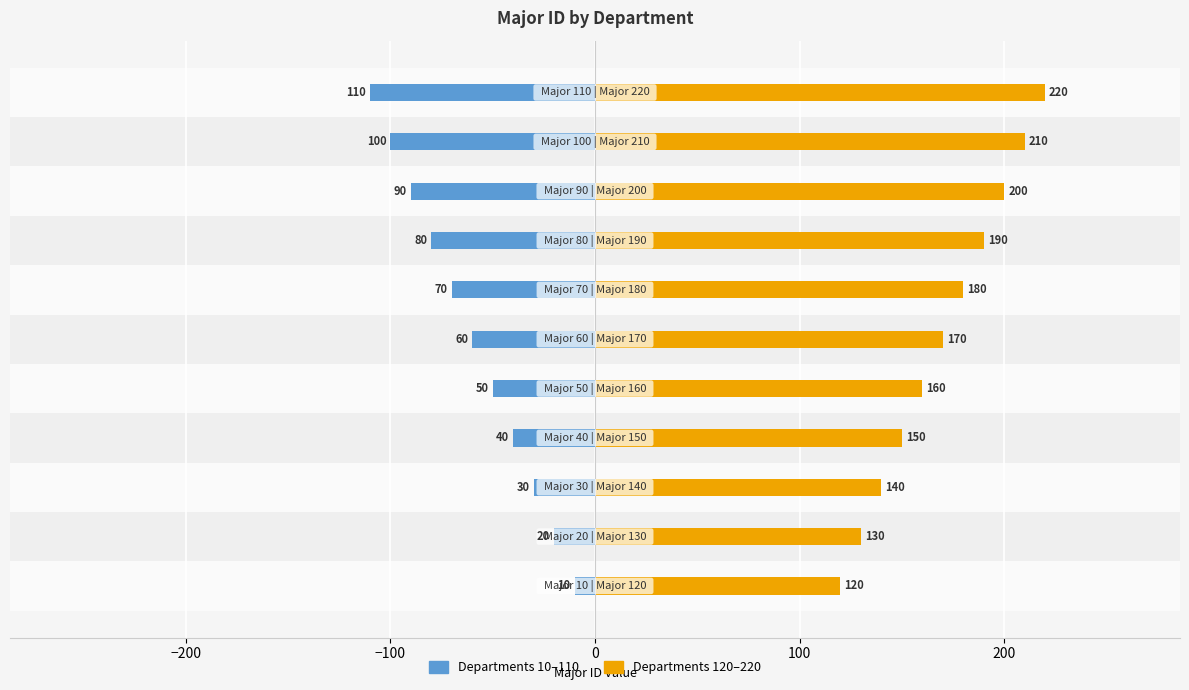

What is the difference between the highest and lowest values at −200?

150